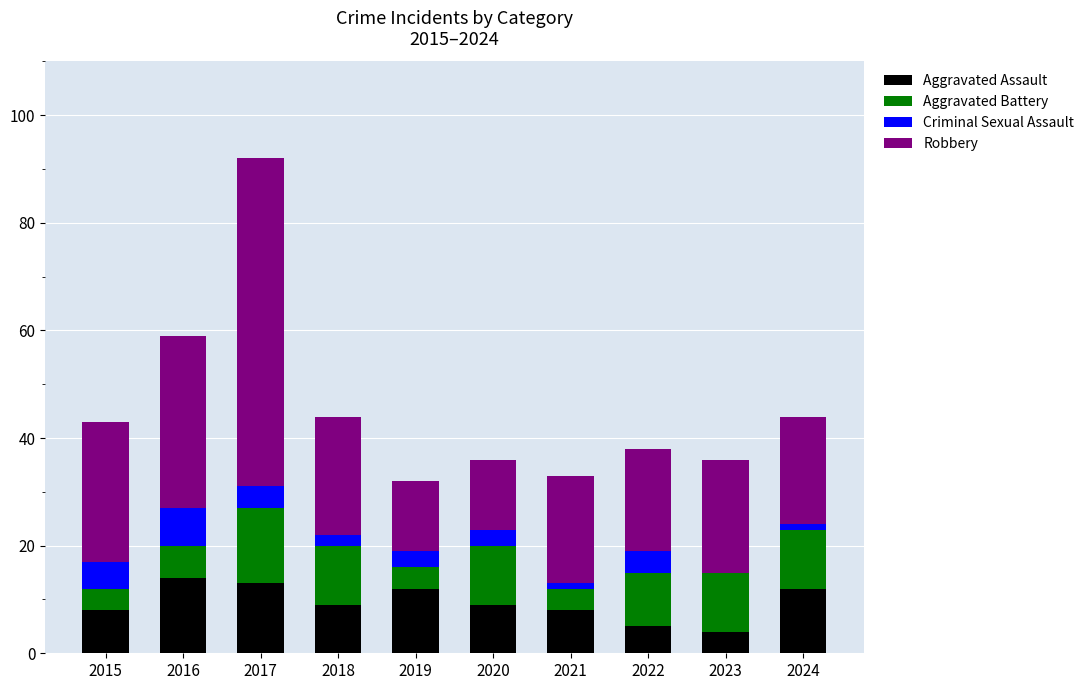

What is the total value across all series at 2019?

32